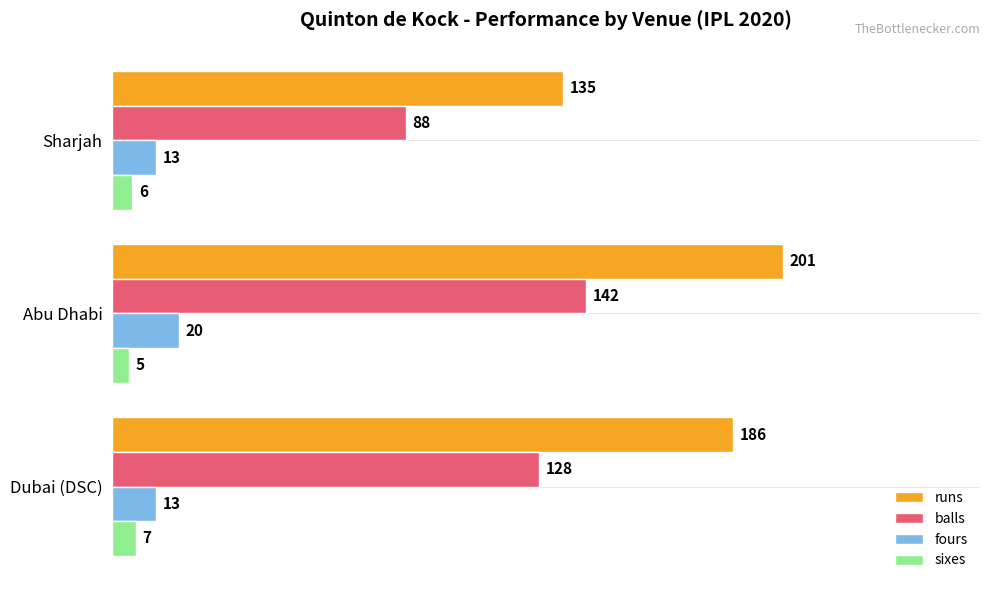

What is the spread (max minus min) of values at Abu Dhabi?

196